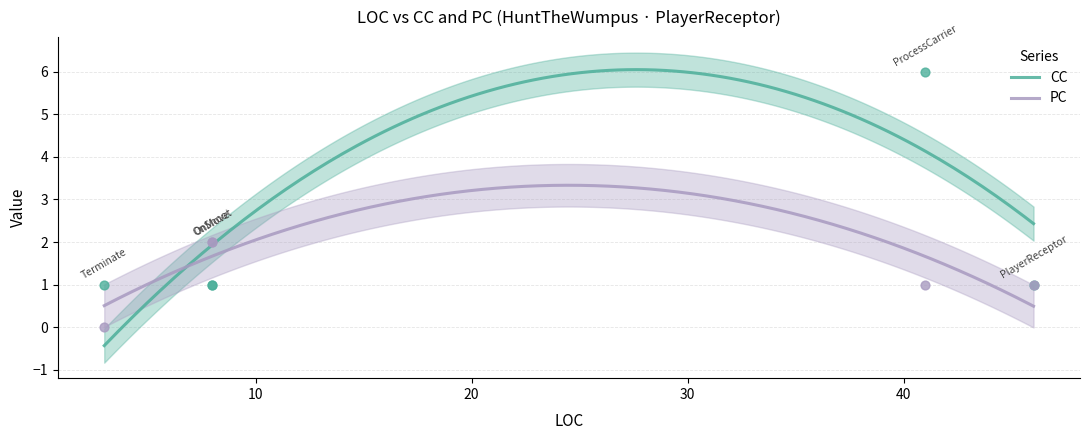

Which series contains the lowest Y value?

PC